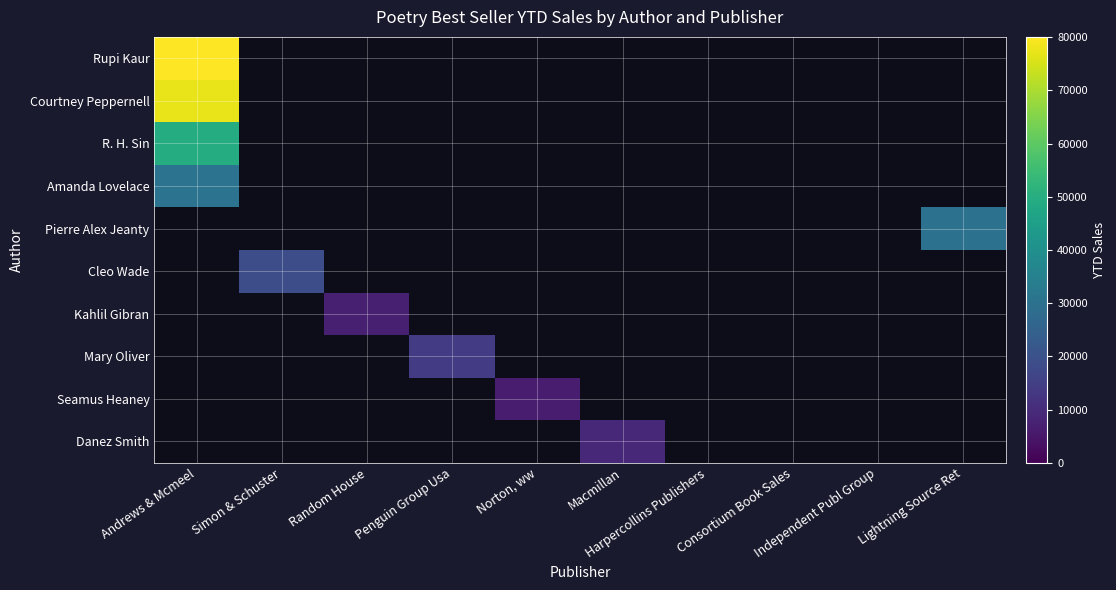

How many data points does each series have?

10